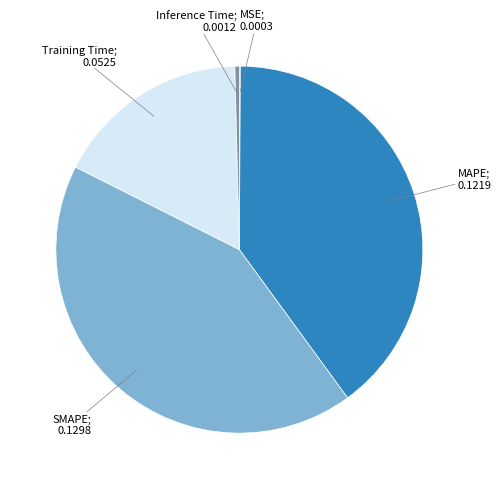

Does any single category account for the majority?

No